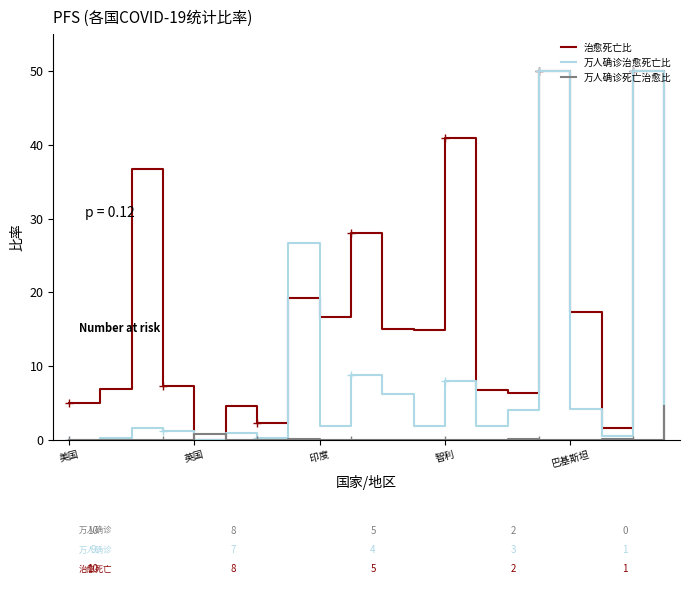

The value of 治愈死亡比 at 印度 is 4.5. True or false?

False